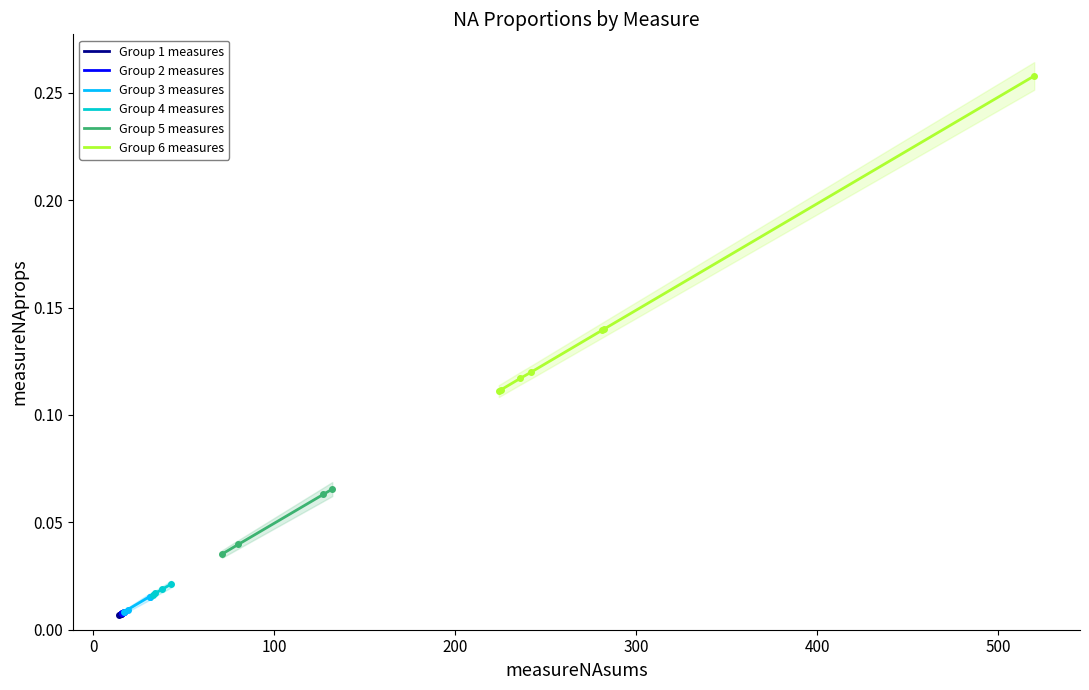

What is the average value?

0.1